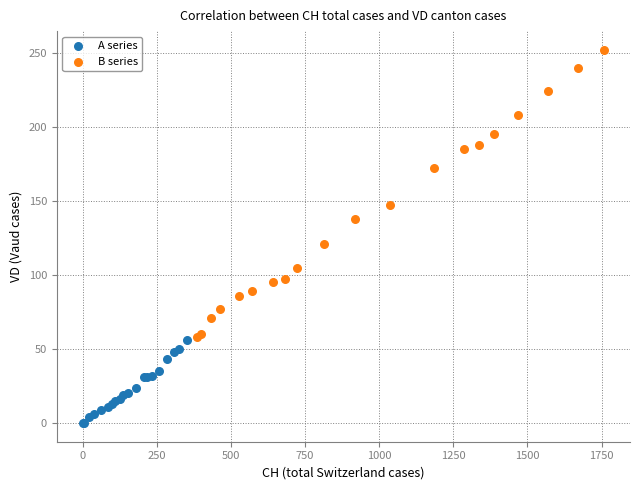

Which series reaches the minimum Y coordinate?

A series